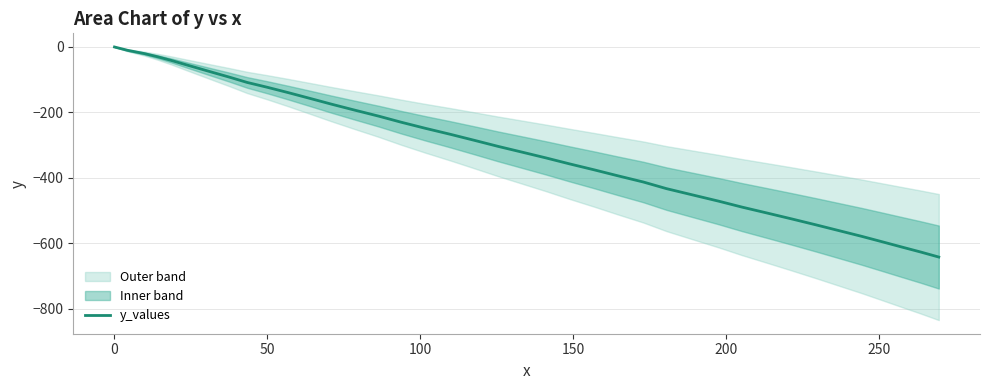

What is the minimum value for y_values?

-641.7